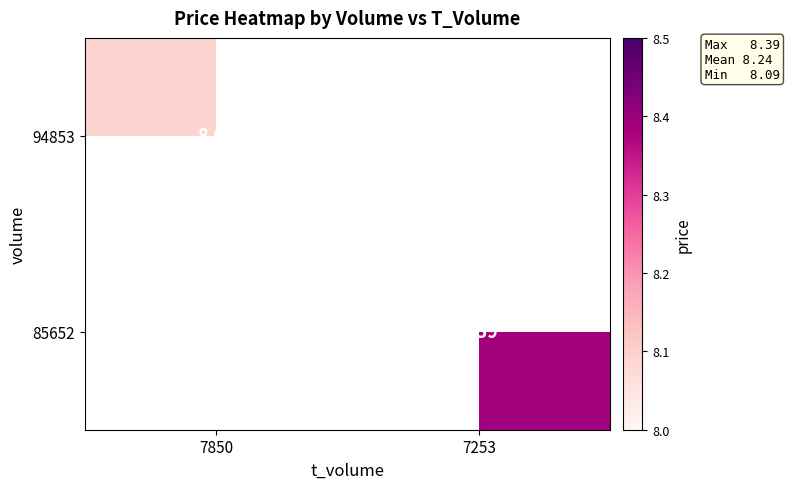

How many distinct data groups are displayed?

2